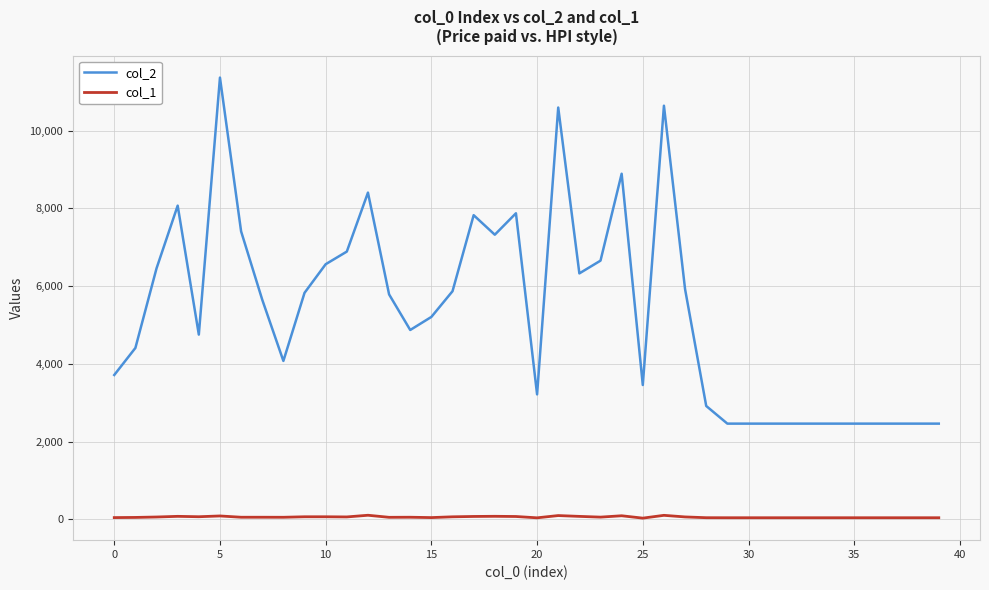

Which series has the largest total across all categories?

col_2